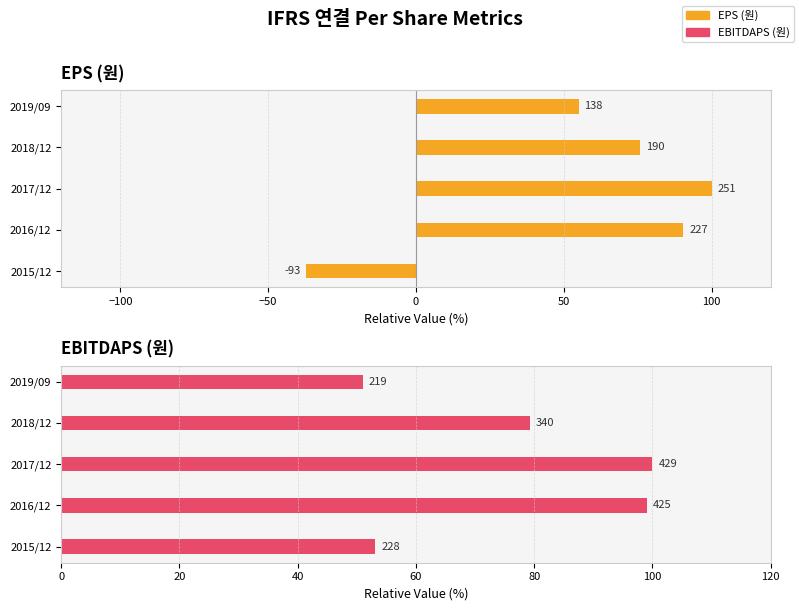

Rank the series by their average value, from lowest to highest.

EPS (원), EBITDAPS (원)